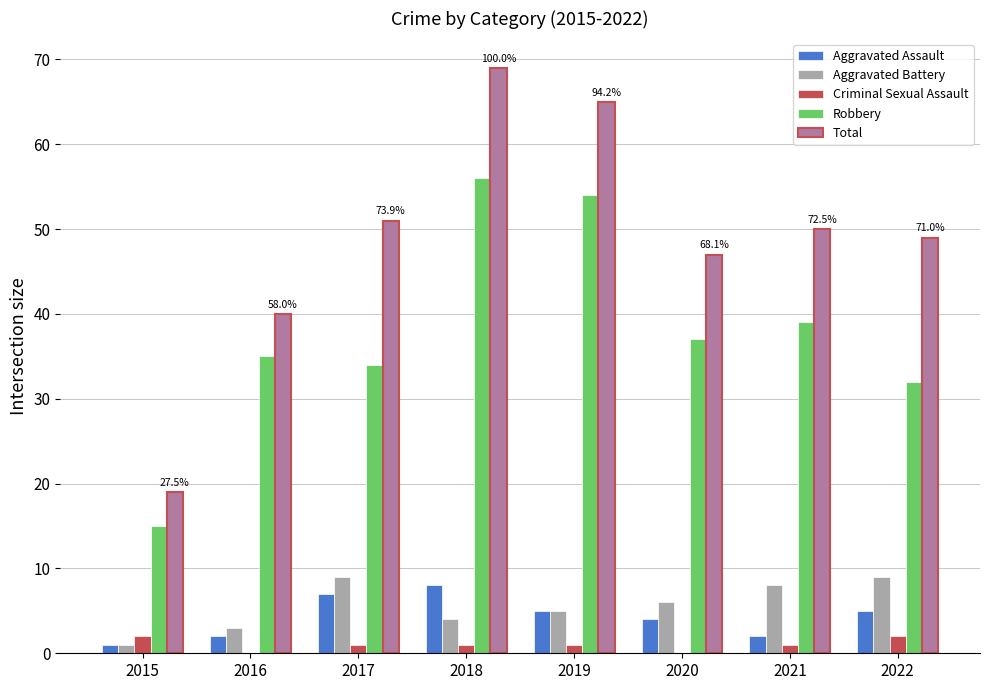

What is the total value across all series at 2021?

100